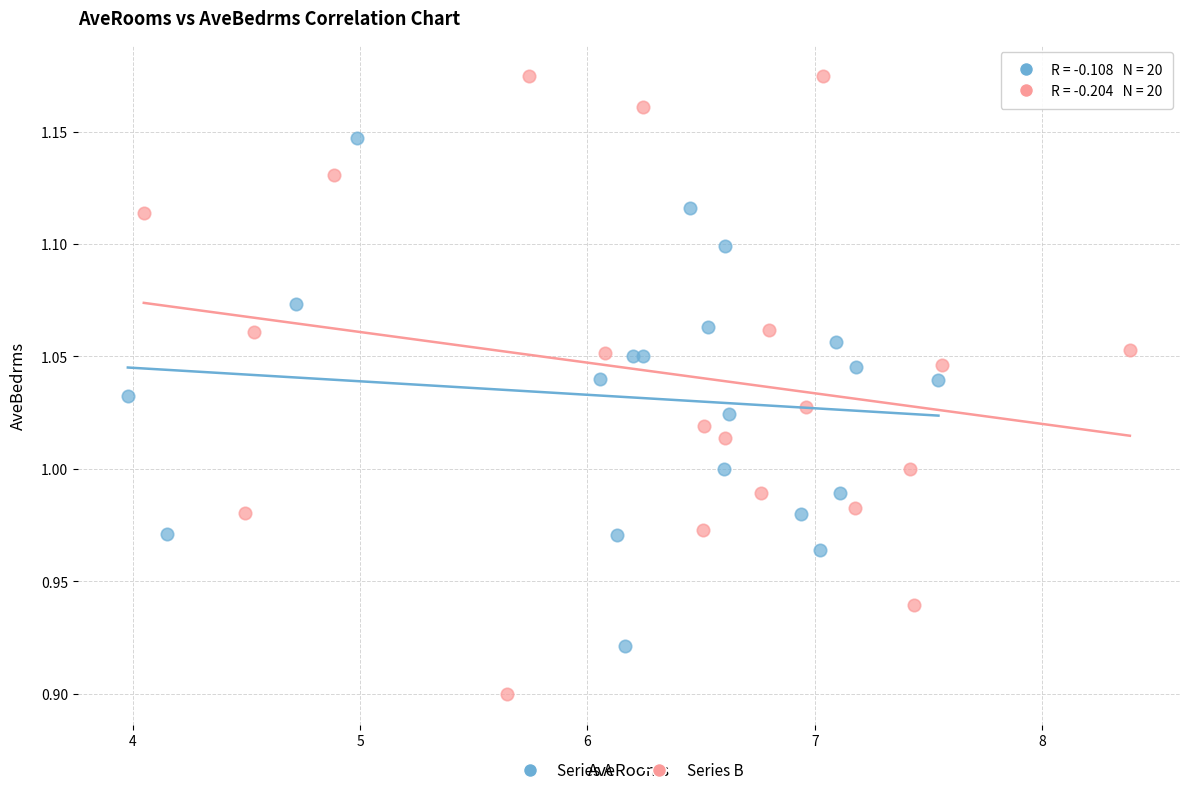

Which series has the largest Y range (max minus min)?

Series B